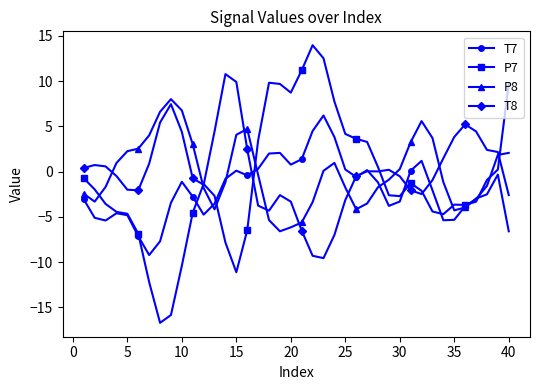

Rank the series by their maximum value, from lowest to highest.

T7, P8, T8, P7